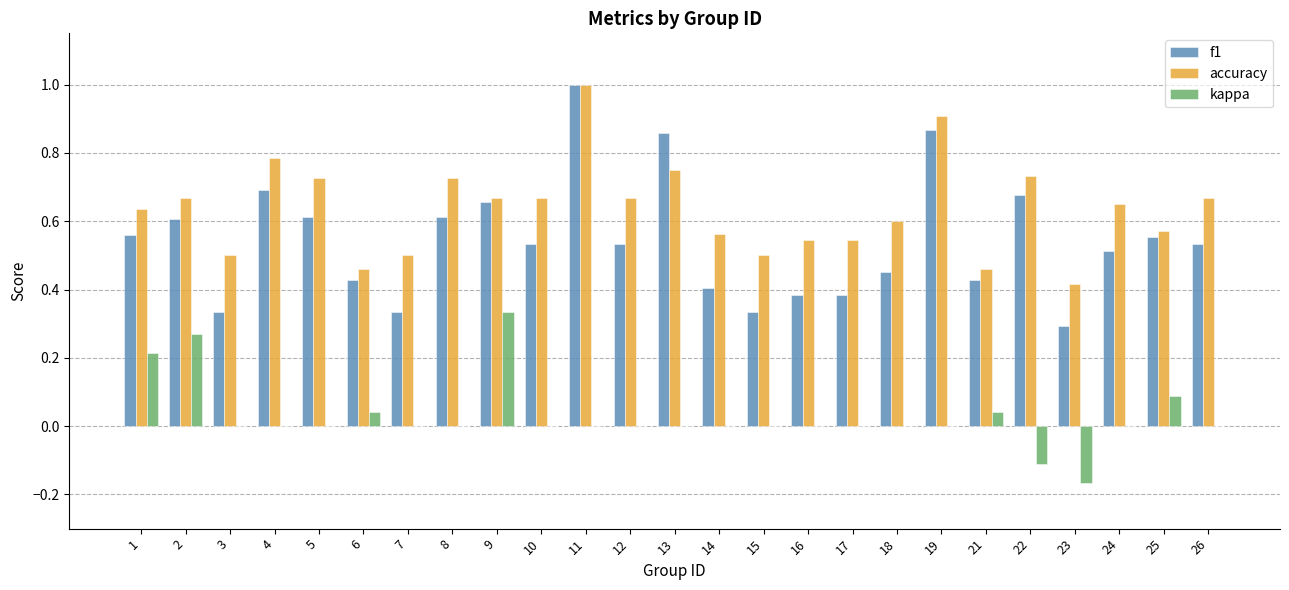

What is the sum of all f1 values?

13.6